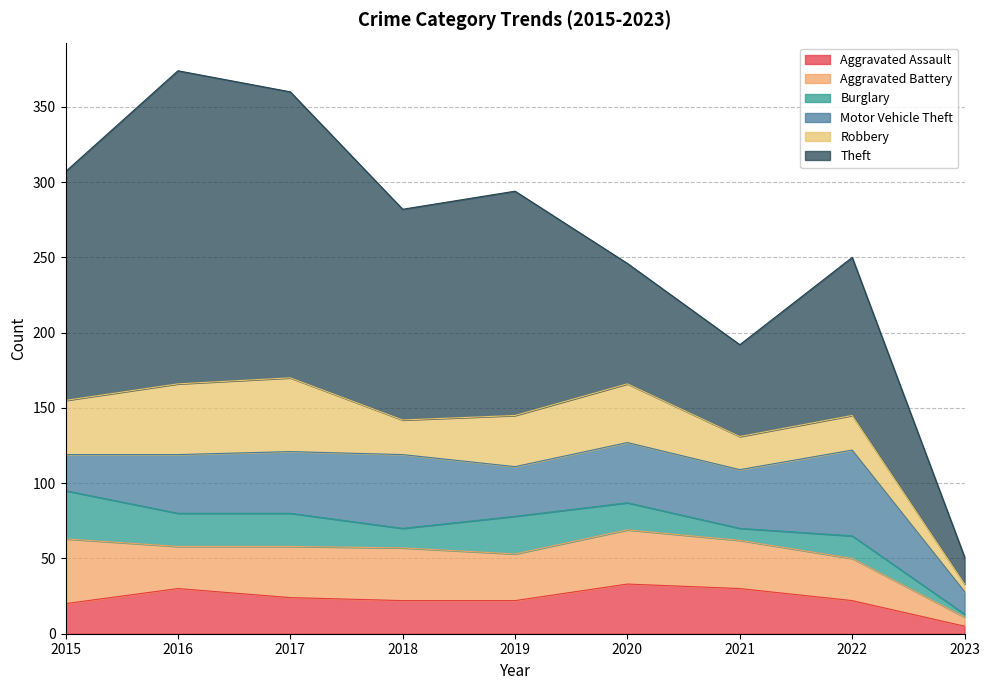

The value of Motor Vehicle Theft at 2019 is 46. True or false?

False